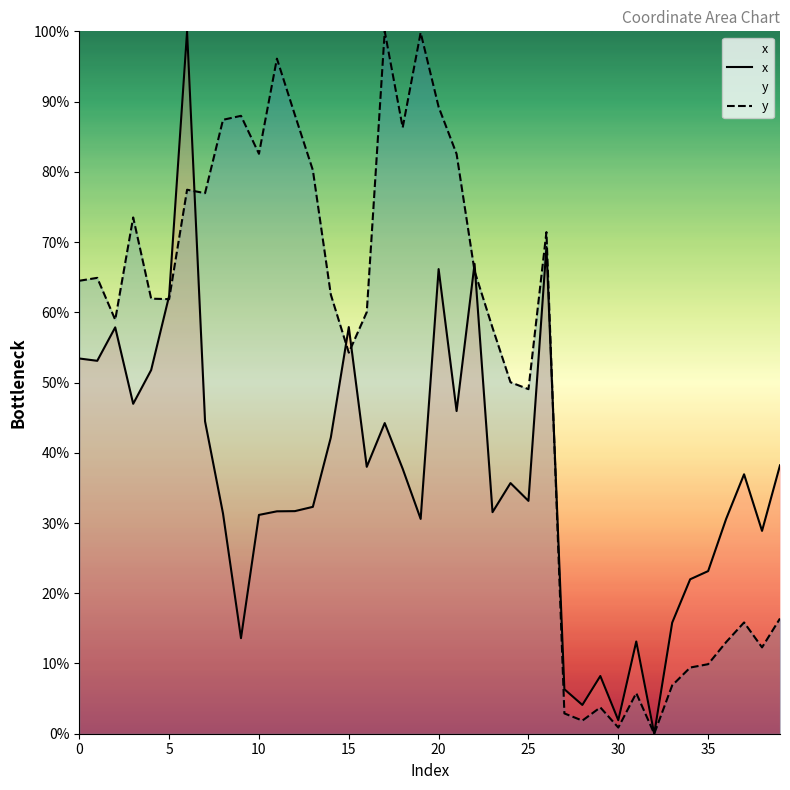

How many lines are shown in the chart?

2